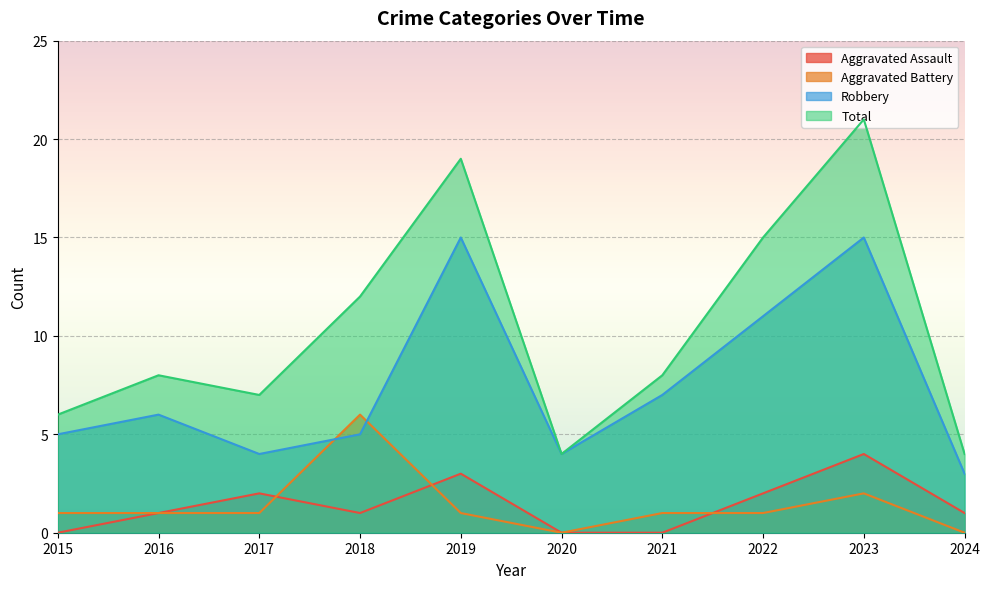

Which category has the highest value across all series?

2023